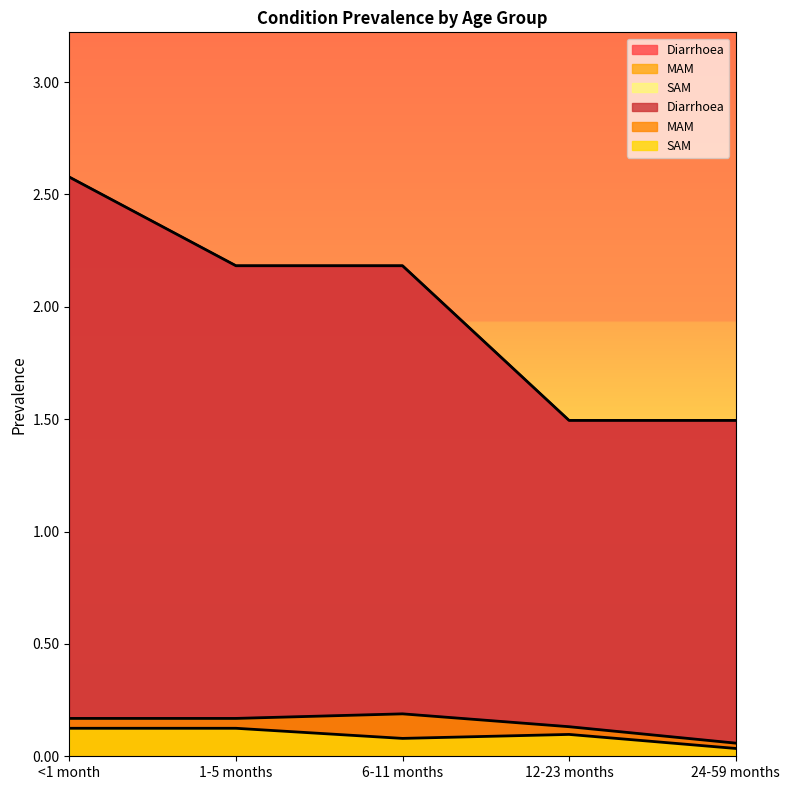

Reading left to right, what are all the values shown in this chart?

Diarrhoea: <1 month=2.6	1-5 months=2.2	6-11 months=2.2	12-23 months=1.5	24-59 months=1.5
MAM: <1 month=0.2	1-5 months=0.2	6-11 months=0.2	12-23 months=0.1	24-59 months=0.1
SAM: <1 month=0.1	1-5 months=0.1	6-11 months=0.1	12-23 months=0.1	24-59 months=0.0